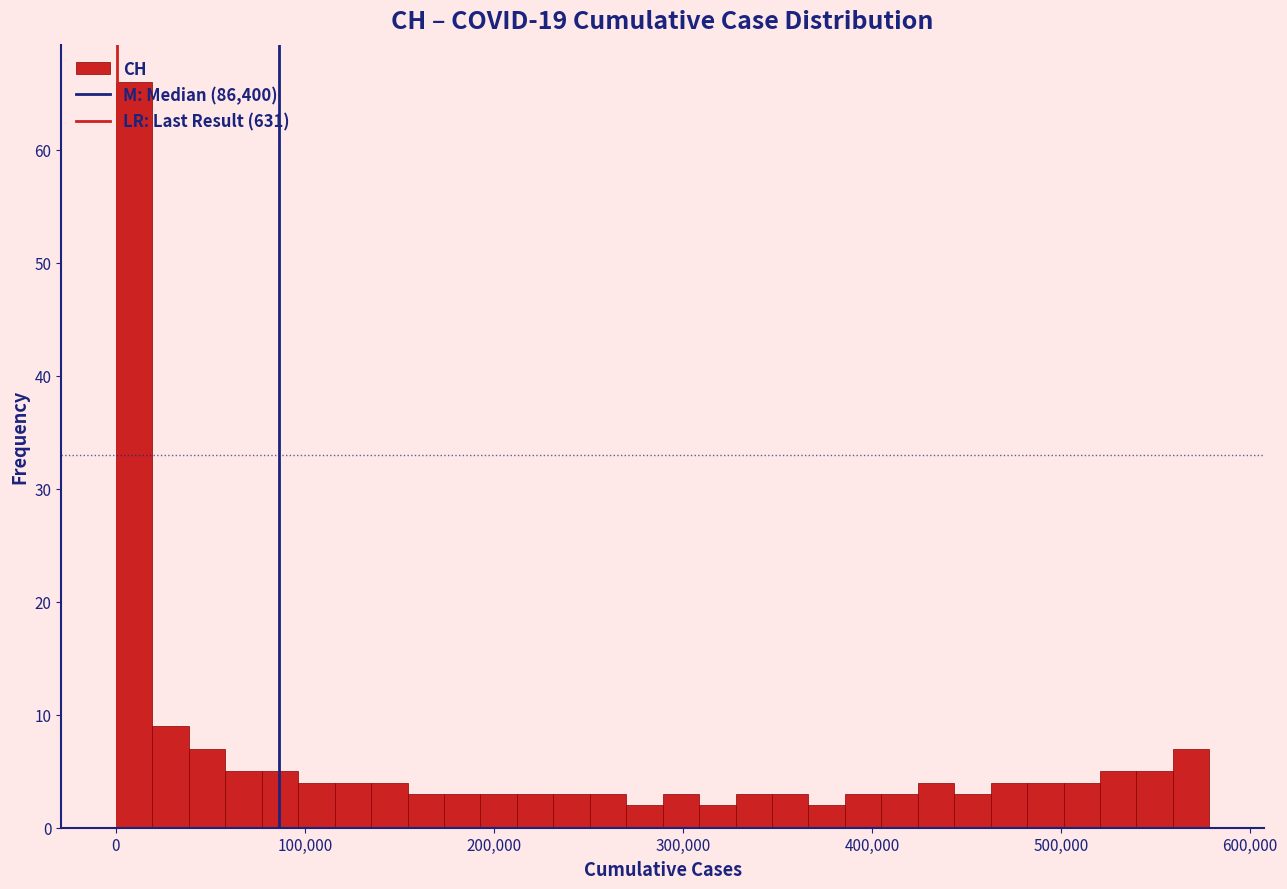

Read against the x-axis, roughly where is the centre of the tallest bar?

10000